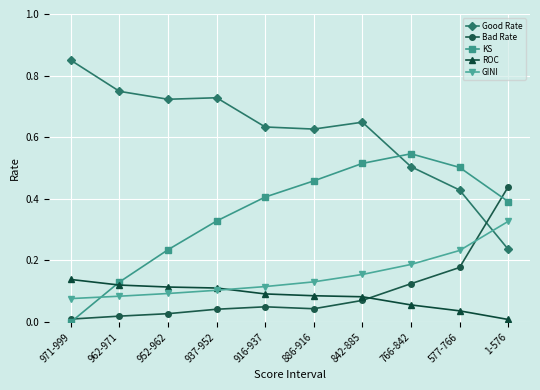

True or false: Bad Rate and GINI intersect in this chart.

True